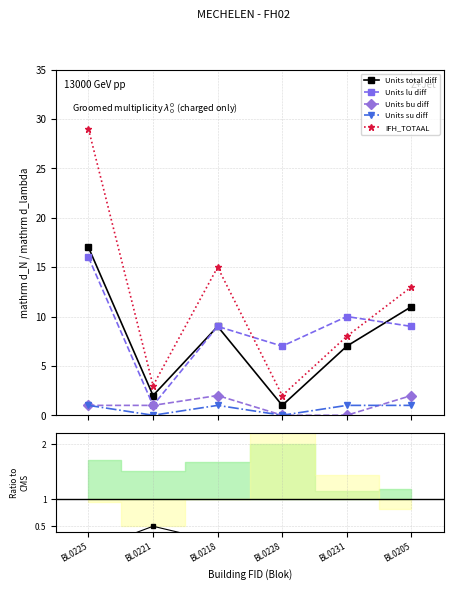

True or false: Units bu diff and IFH_TOTAAL intersect in this chart.

False